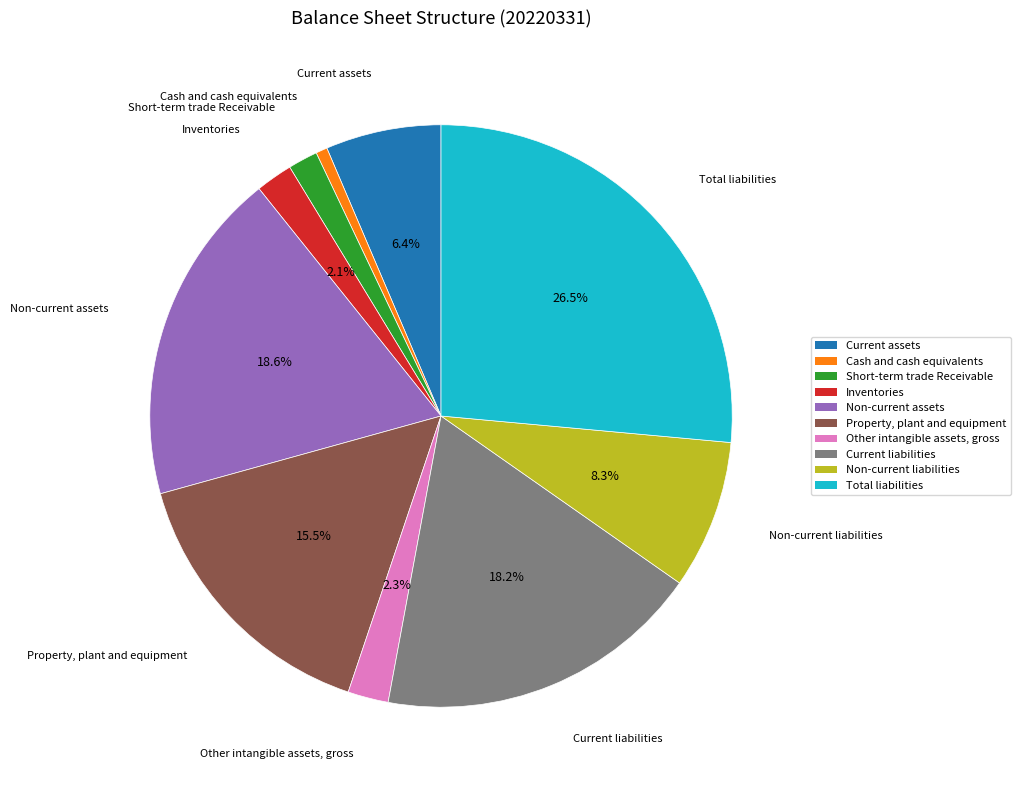

Count the number of slices in the pie.

10